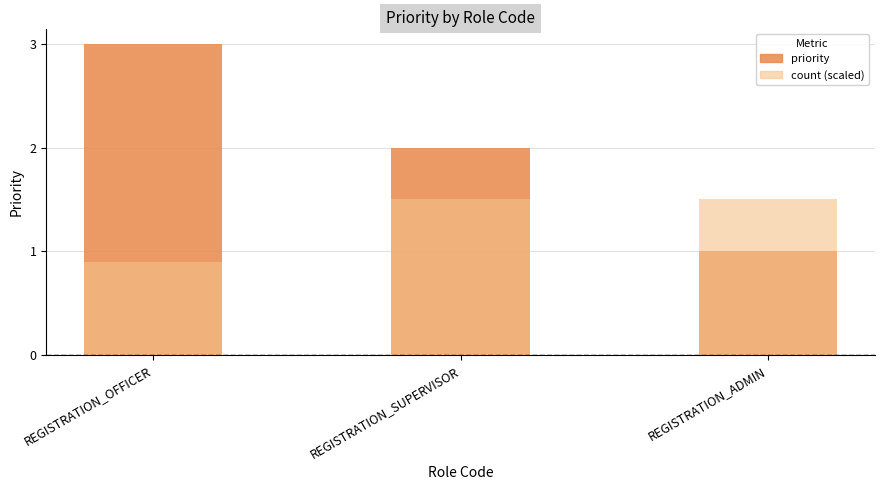

Where is priority nearest to the value 2?

REGISTRATION_SUPERVISOR